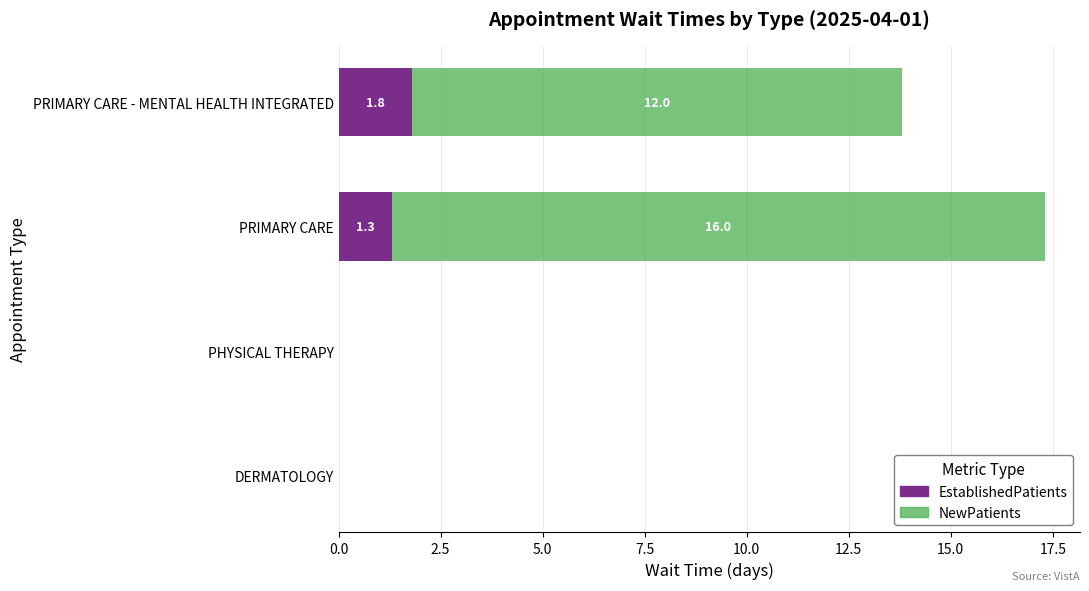

What is the sum of the EstablishedPatients values at PHYSICAL THERAPY and PRIMARY CARE - MENTAL HEALTH INTEGRATED?

1.8